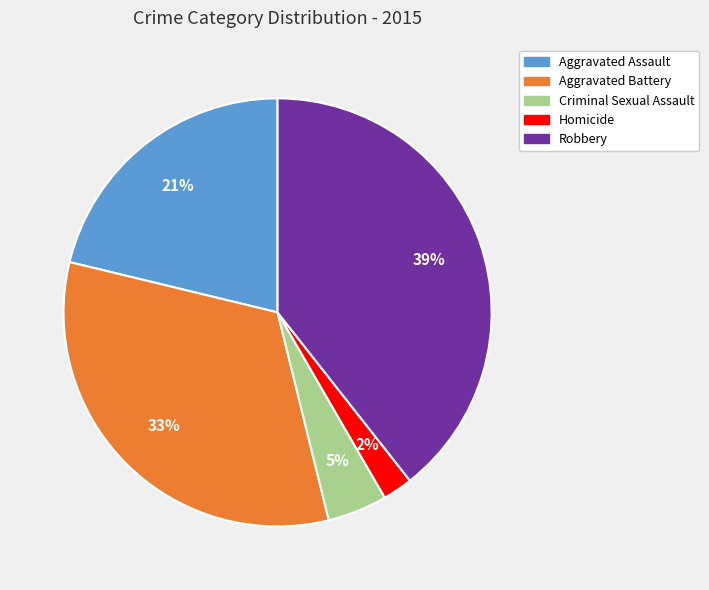

The Criminal Sexual Assault slice represents 5% of the pie. True or false?

True